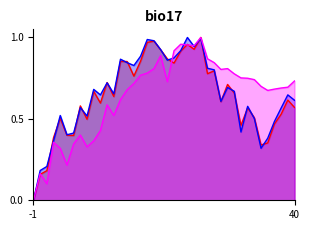

Reading right to left, extract all data points from this chart.

T°Max_moy: 0.6	0.6	0.5	0.5	0.4	0.3	0.5	0.6	0.5	0.7	0.7	0.6	0.8	0.8	1.0	0.9	1.0	0.9	0.8	0.9	0.9	1.0	1.0	0.9	0.8	0.9	0.9	0.6	0.7	0.6	0.7	0.5	0.6	0.4	0.4	0.5	0.4	0.2	0.2	0.0
T°Max_med: 0.6	0.6	0.6	0.5	0.4	0.3	0.5	0.6	0.4	0.7	0.7	0.6	0.8	0.8	1.0	0.9	1.0	0.9	0.9	0.9	0.9	1.0	1.0	0.9	0.8	0.8	0.9	0.7	0.7	0.6	0.7	0.5	0.6	0.4	0.4	0.5	0.4	0.2	0.2	0.0
T°Min_moy: 0.7	0.7	0.7	0.7	0.7	0.7	0.7	0.7	0.8	0.8	0.8	0.8	0.8	0.9	1.0	0.9	1.0	1.0	0.9	0.7	0.9	0.8	0.8	0.8	0.7	0.7	0.6	0.5	0.6	0.4	0.4	0.3	0.4	0.3	0.2	0.3	0.4	0.1	0.2	0.0